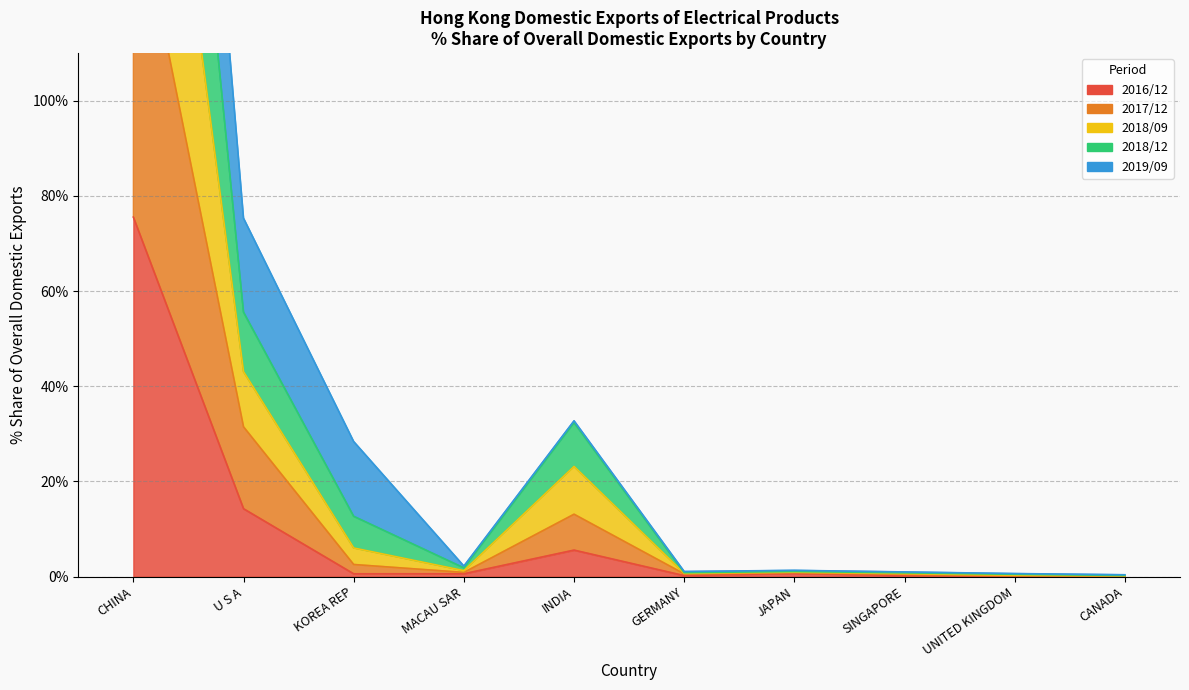

Which series has the largest range (max minus min)?

2018/12